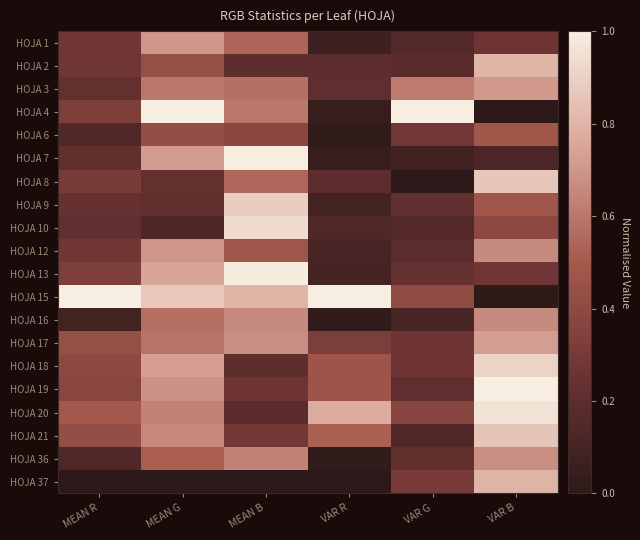

How many categories are shown in the chart?

6